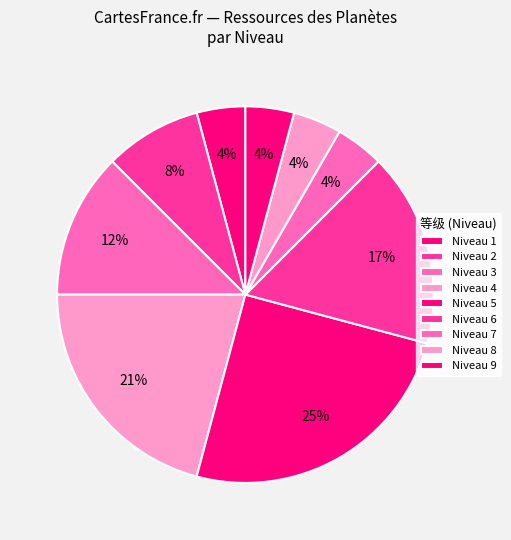

How many segments does this pie chart have?

9